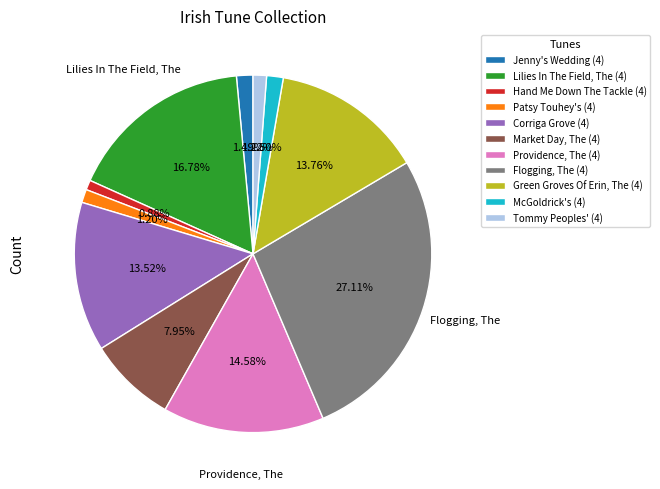

To the nearest percent, what portion does Jenny's Wedding (4) represent?

1%